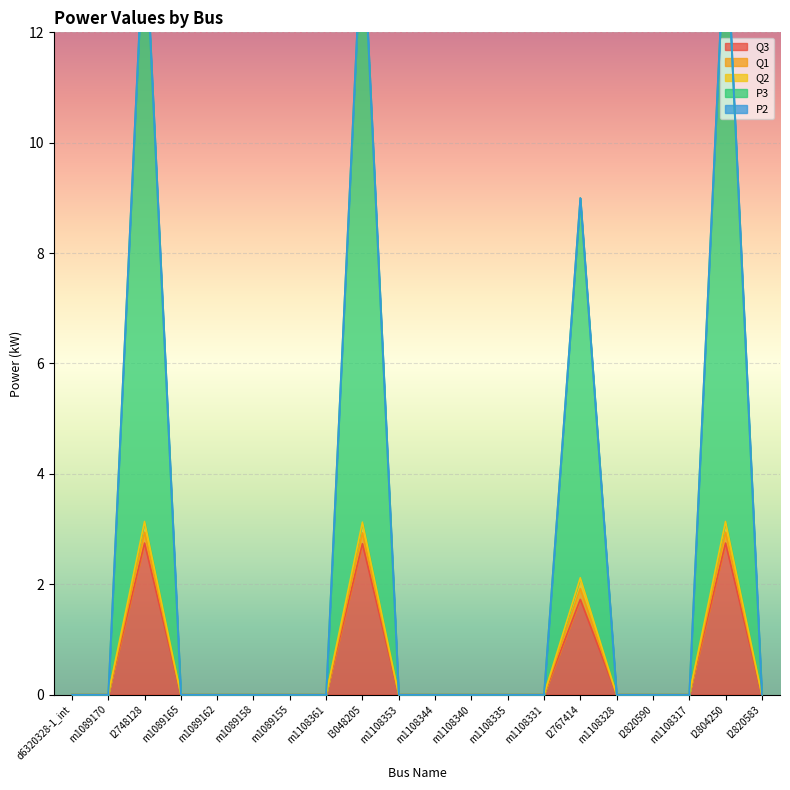

What is the highest value of the Q3 series?

2.7